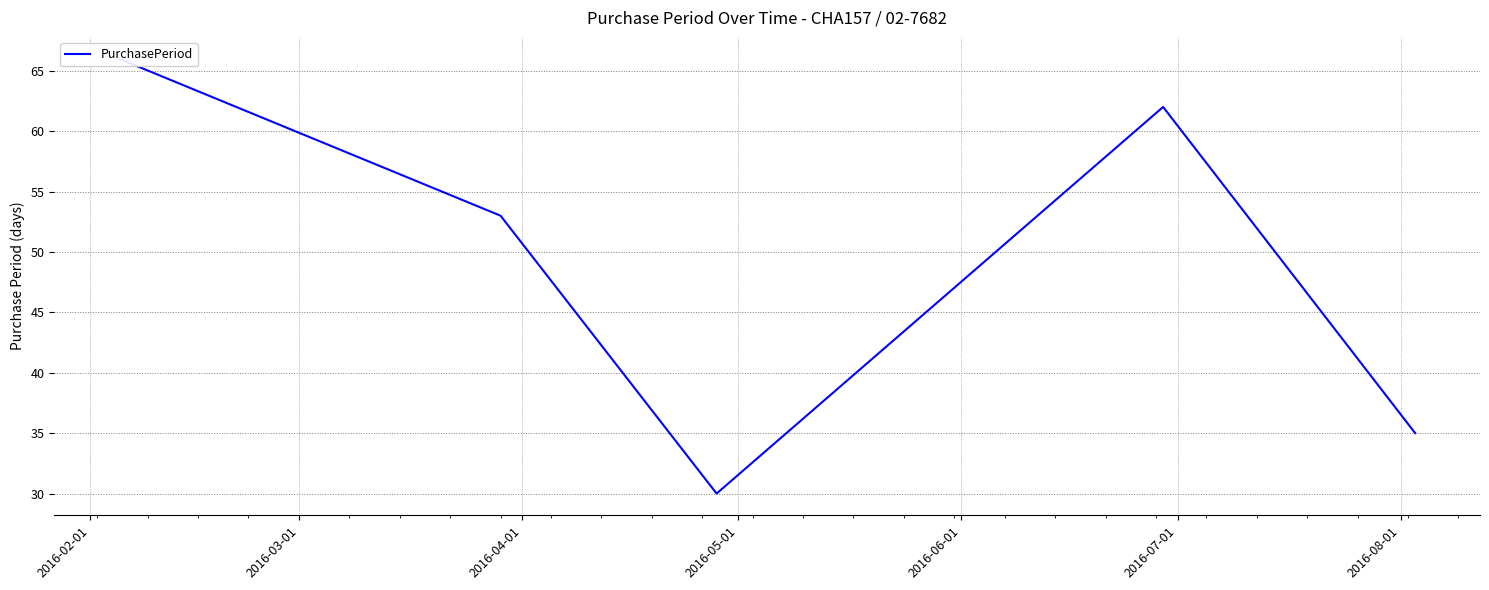

What is the maximum value shown in the chart?

66